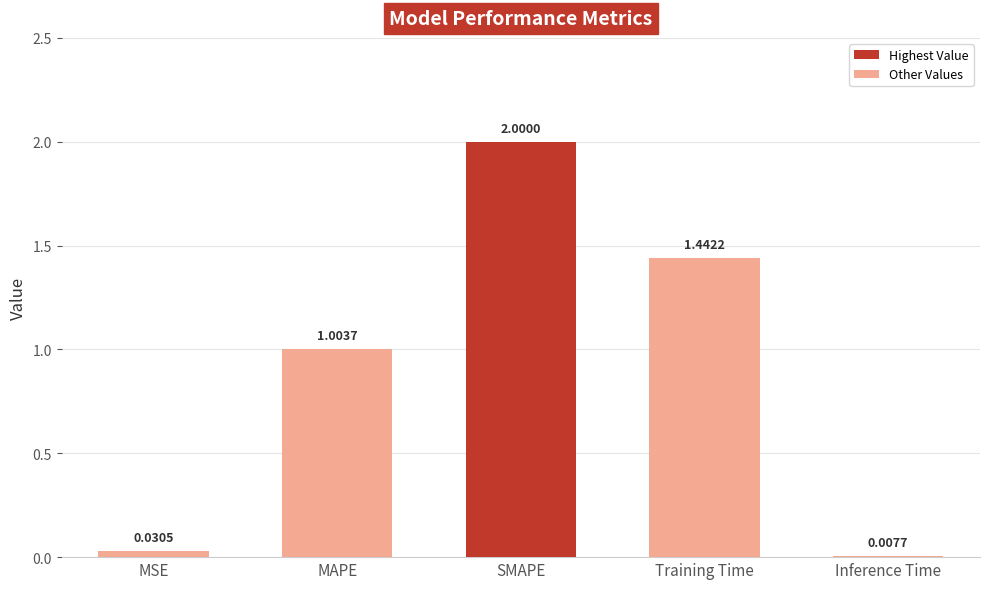

Is it true that the value at SMAPE is 2.8?

False